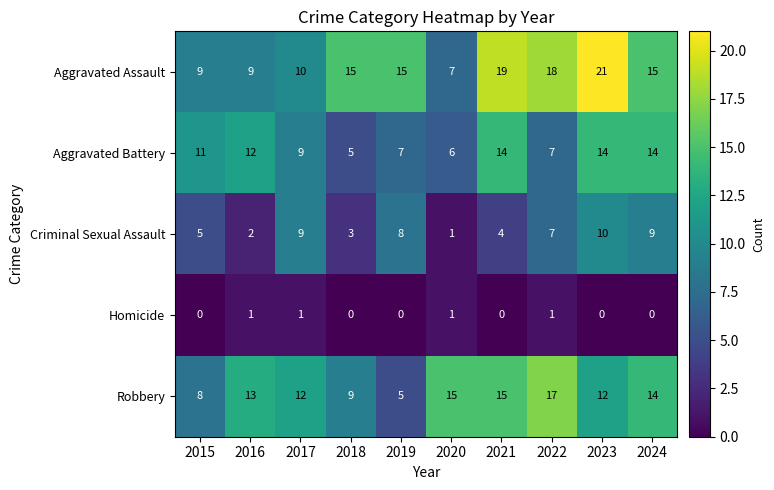

What is the difference between the highest and lowest values at 2024?

15